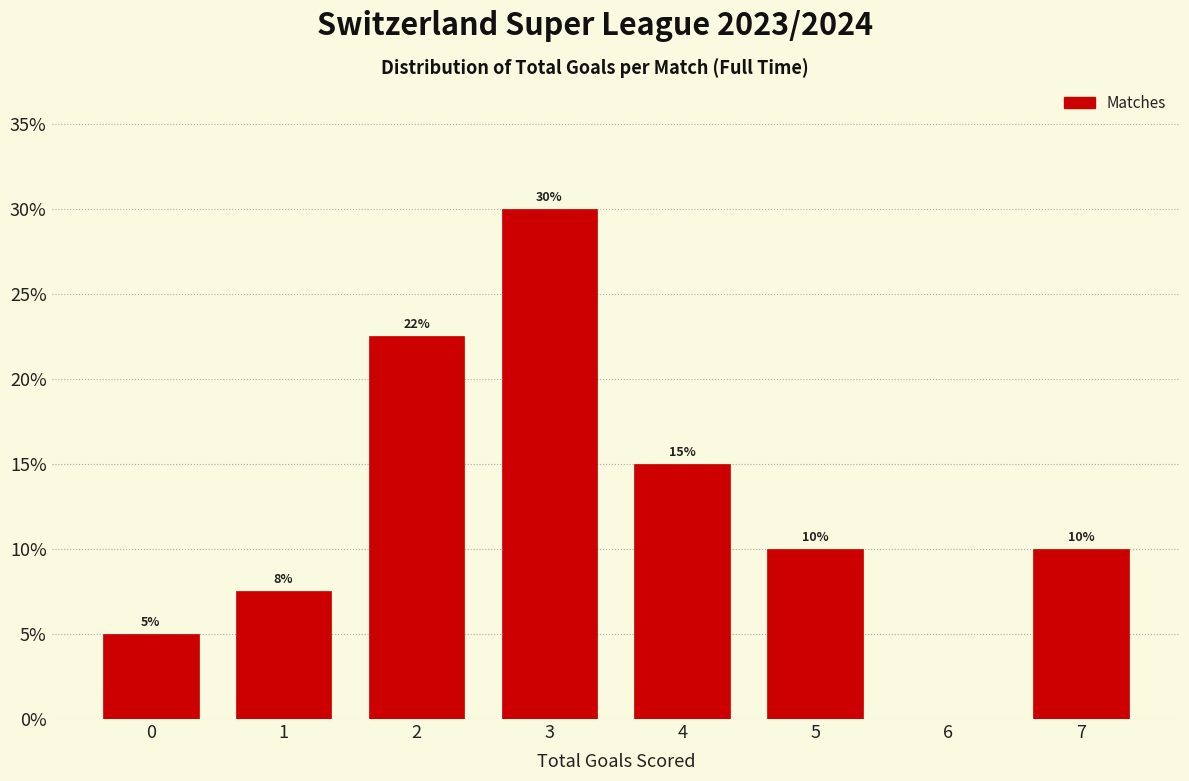

Where is the data nearest to the value 15?

4